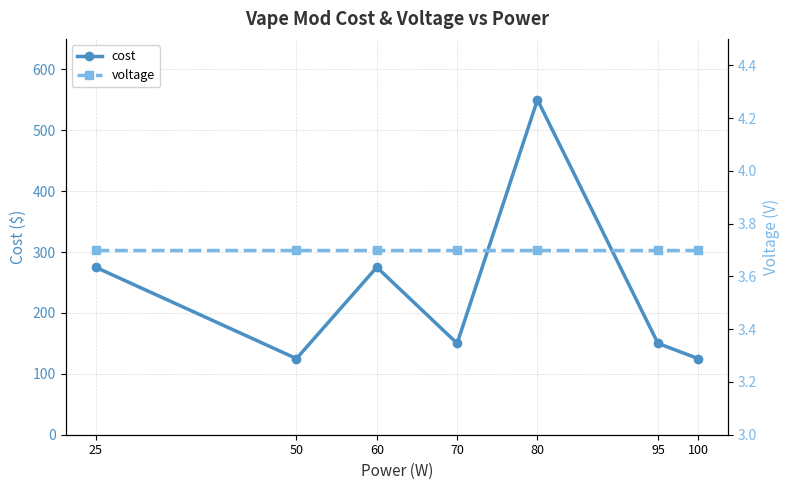

Rank the series by their average value, from highest to lowest.

cost, voltage